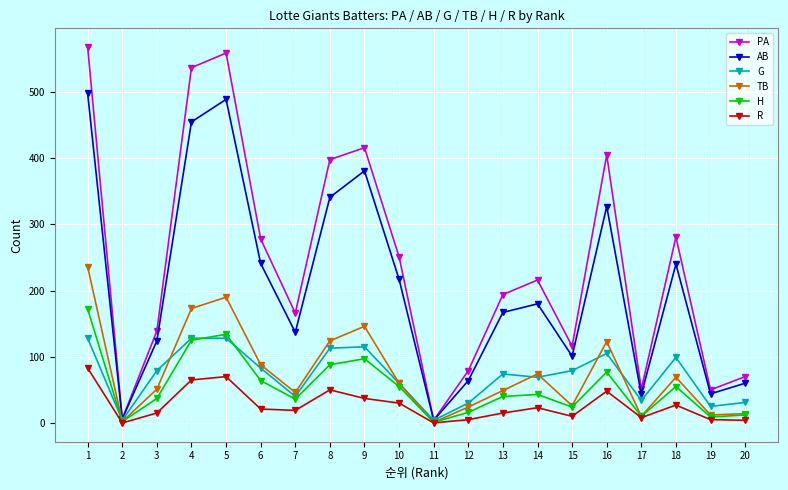

How many data points in H are less than 43?

10